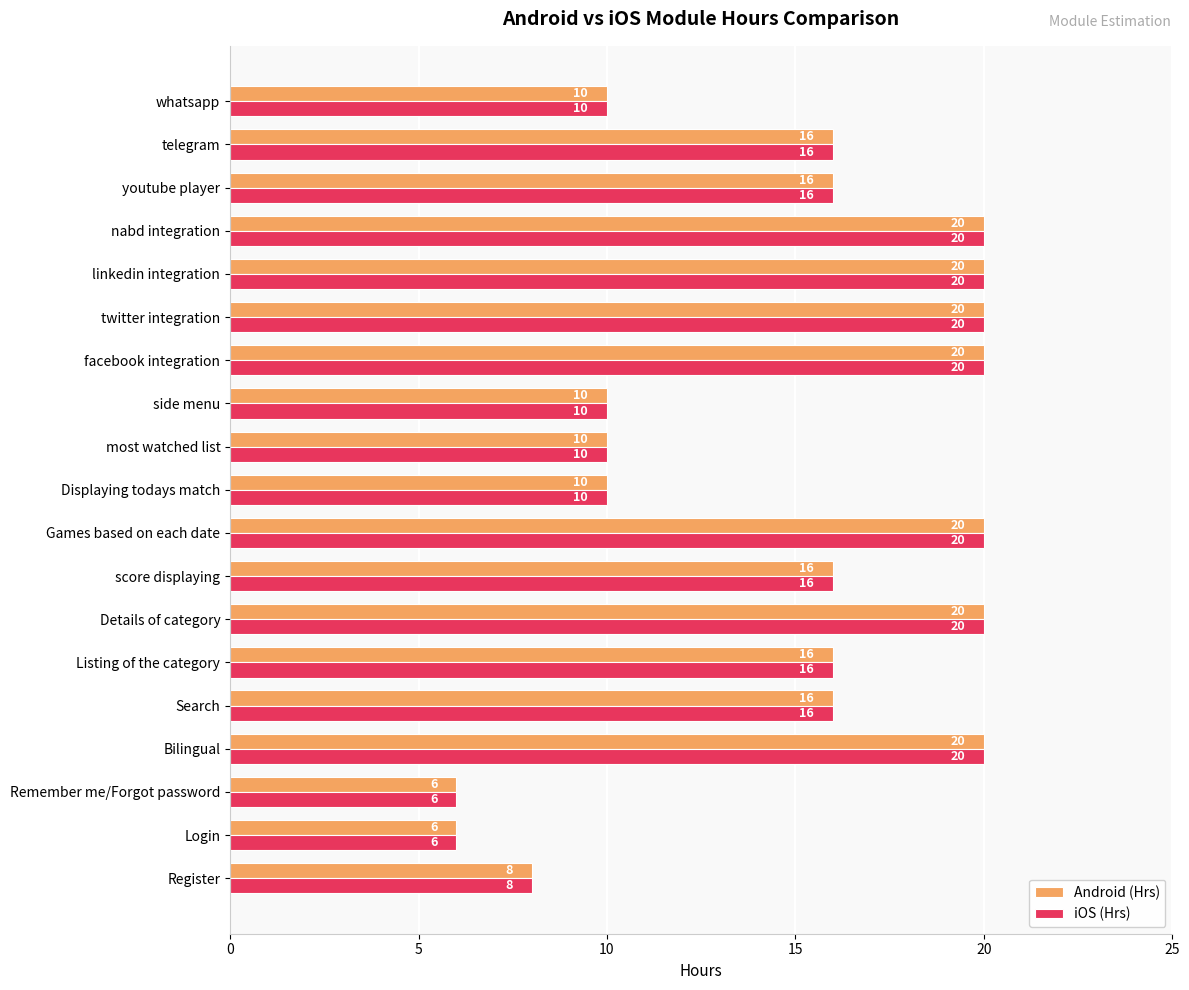

What is the difference between the Android (Hrs) values at facebook integration and Login?

14